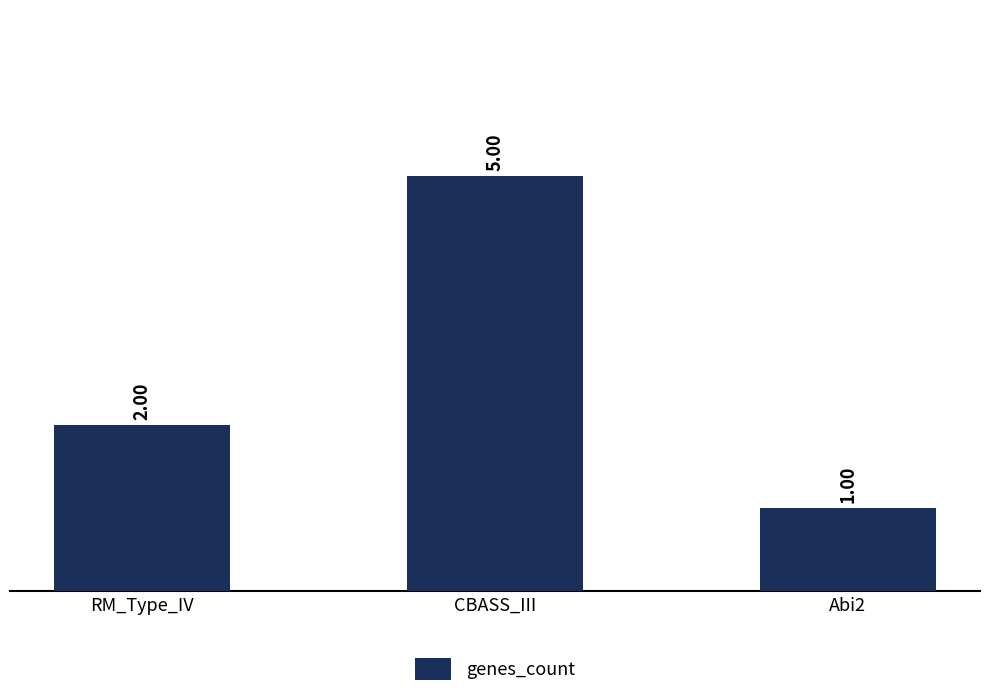

At which category does the chart reach its minimum across all series?

Abi2